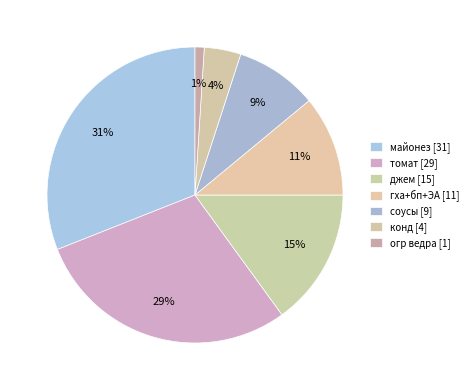

How many segments does this pie chart have?

7